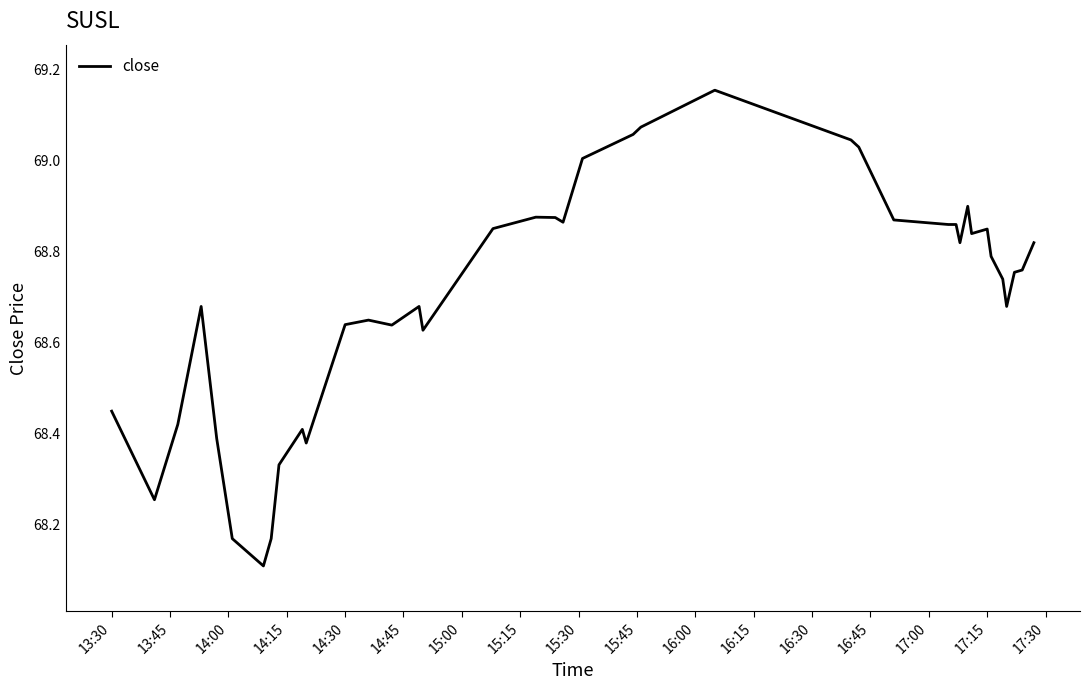

What is the minimum value shown in the chart?

68.1